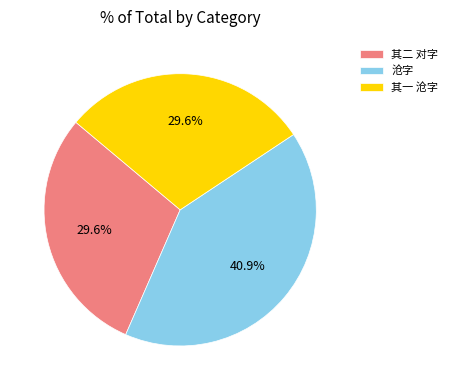

What is the largest slice in the pie chart?

沧字